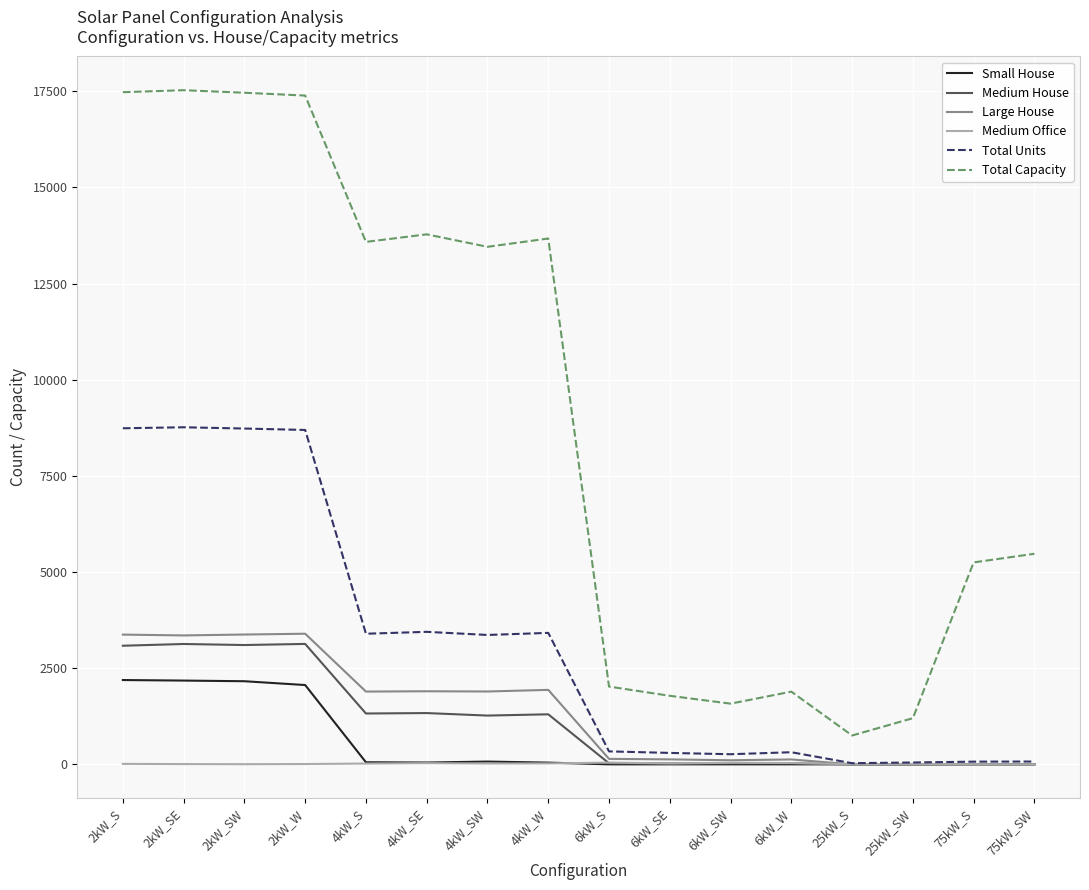

What is the sum of all Total Units values?

49983